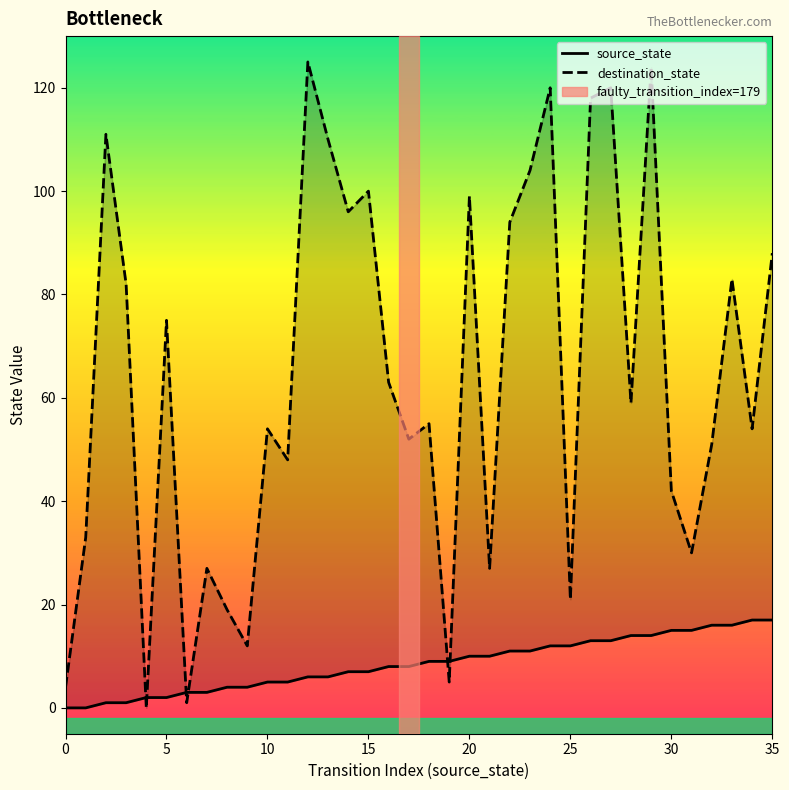

At which label is destination_state closest to 62?

16